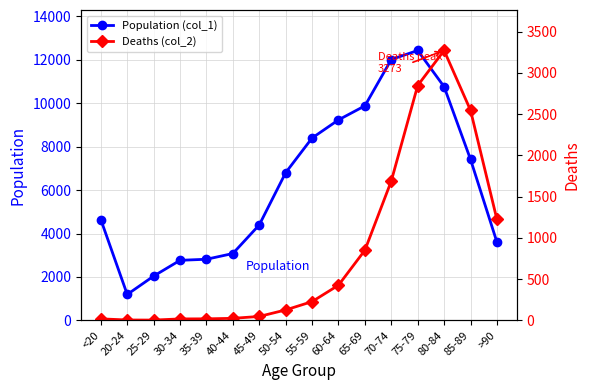

Where does the Deaths (col_2) series first go above 227?

60-64